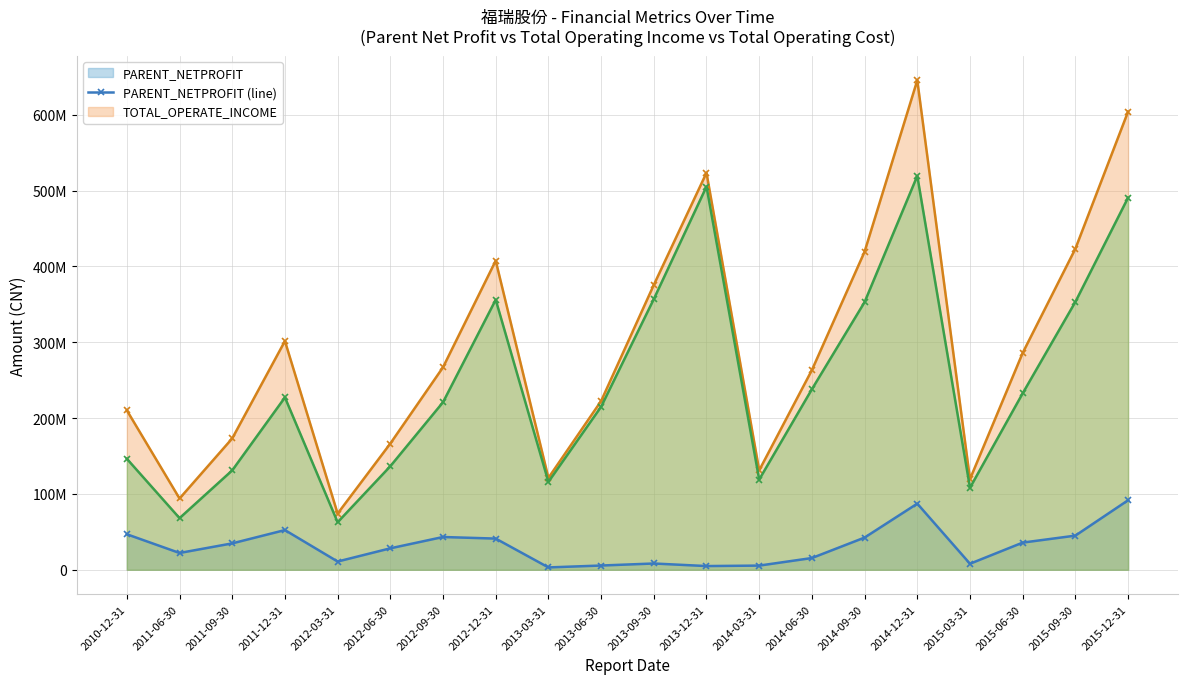

At 2010-12-31, list the series in order from smallest to largest.

PARENT_NETPROFIT (line), TOTAL_OPERATE_COST (line), TOTAL_OPERATE_INCOME (line)